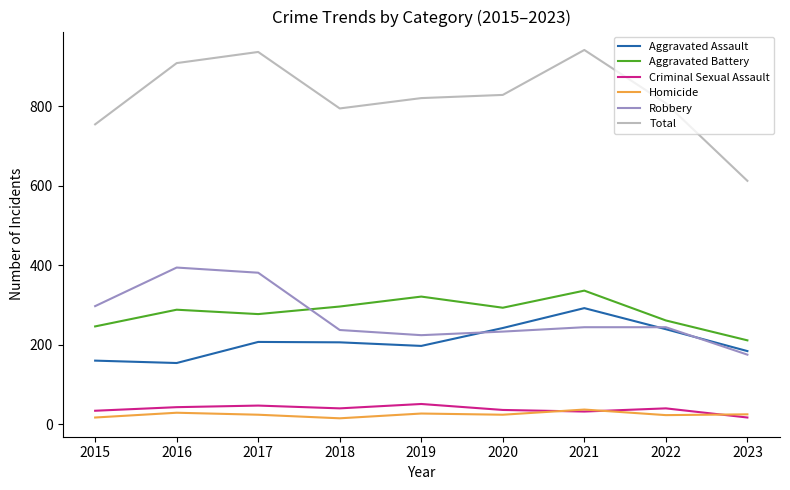

Which series has the widest spread of values?

Total